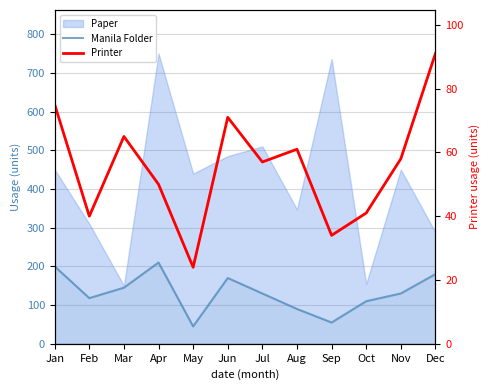

Rank the categories by Printer value from highest to lowest.

Dec, Jan, Jun, Mar, Aug, Nov, Jul, Apr, Oct, Feb, Sep, May